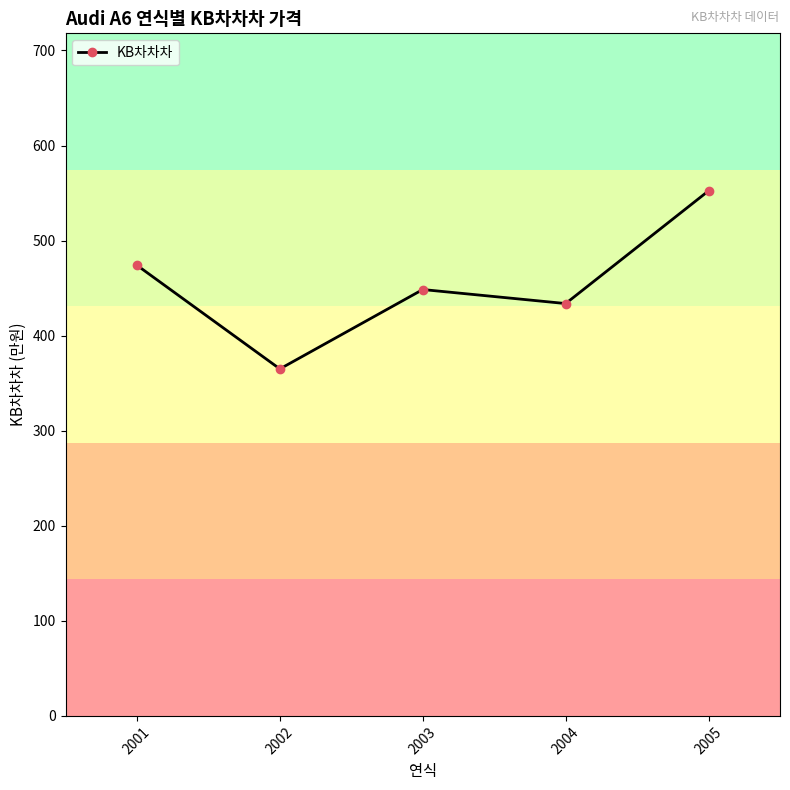

Rank the categories by value from lowest to highest.

2002, 2004, 2003, 2001, 2005